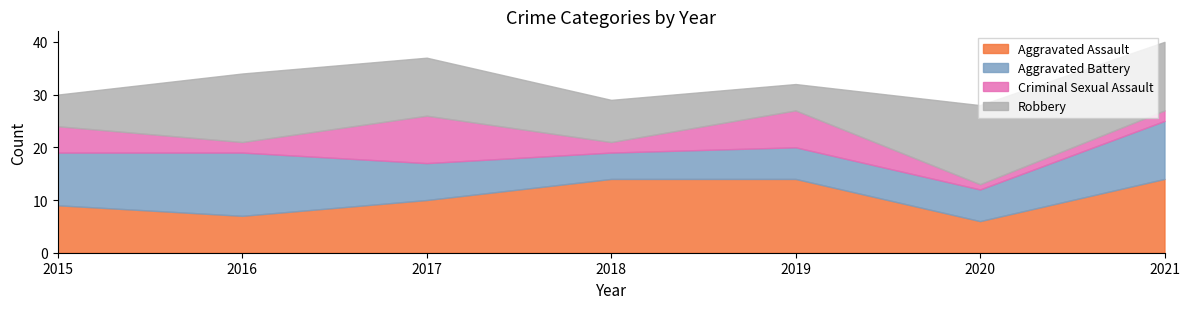

The value of Aggravated Assault at 2020 is 6. True or false?

True